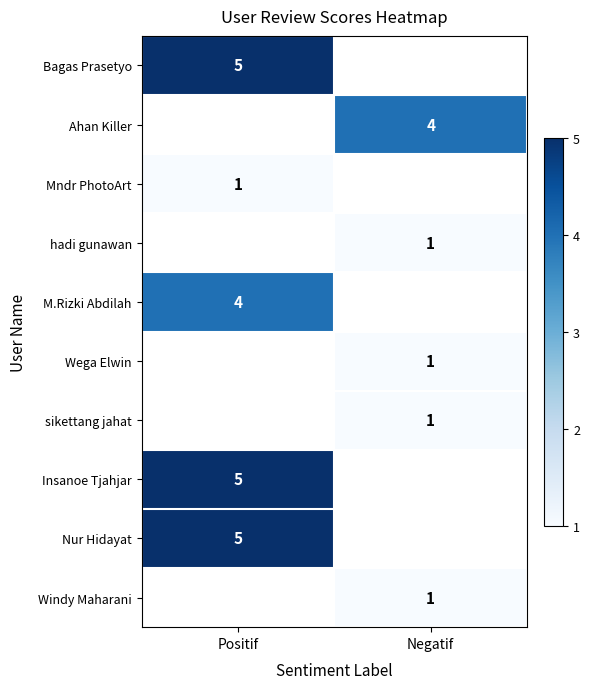

The Wega Elwin series shows 1 at Negatif. True or false?

True